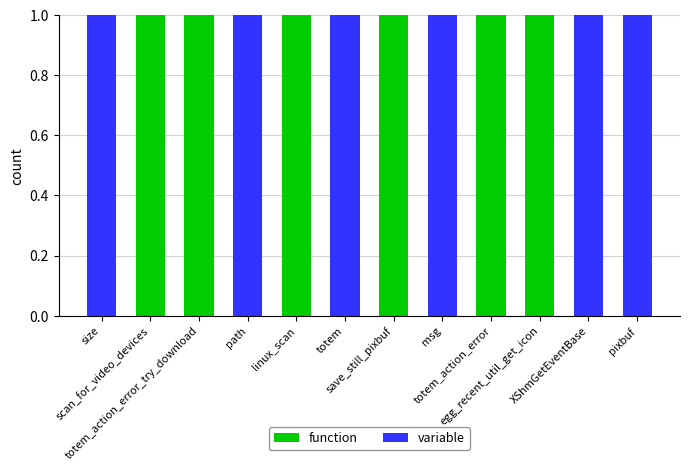

What is the sum of all function values?

6